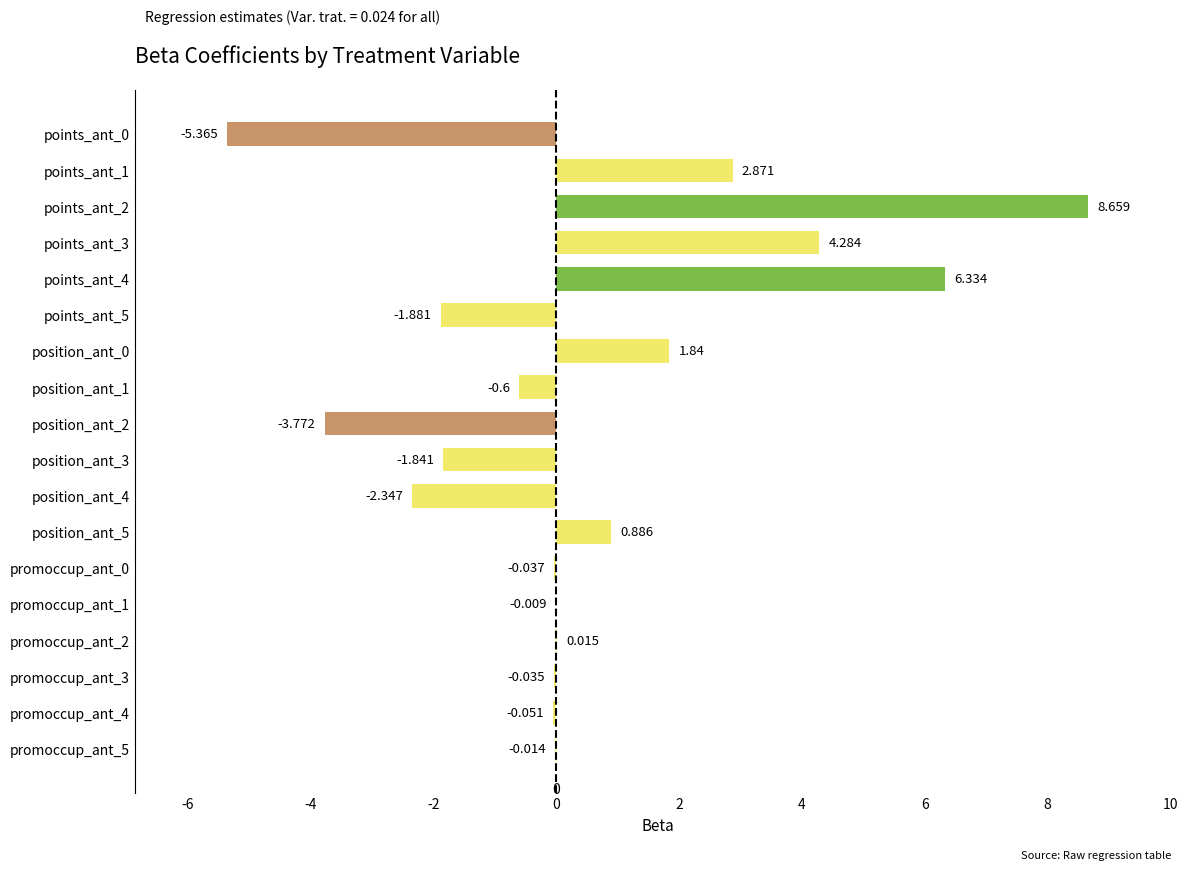

What is the maximum value shown in the chart?

8.7